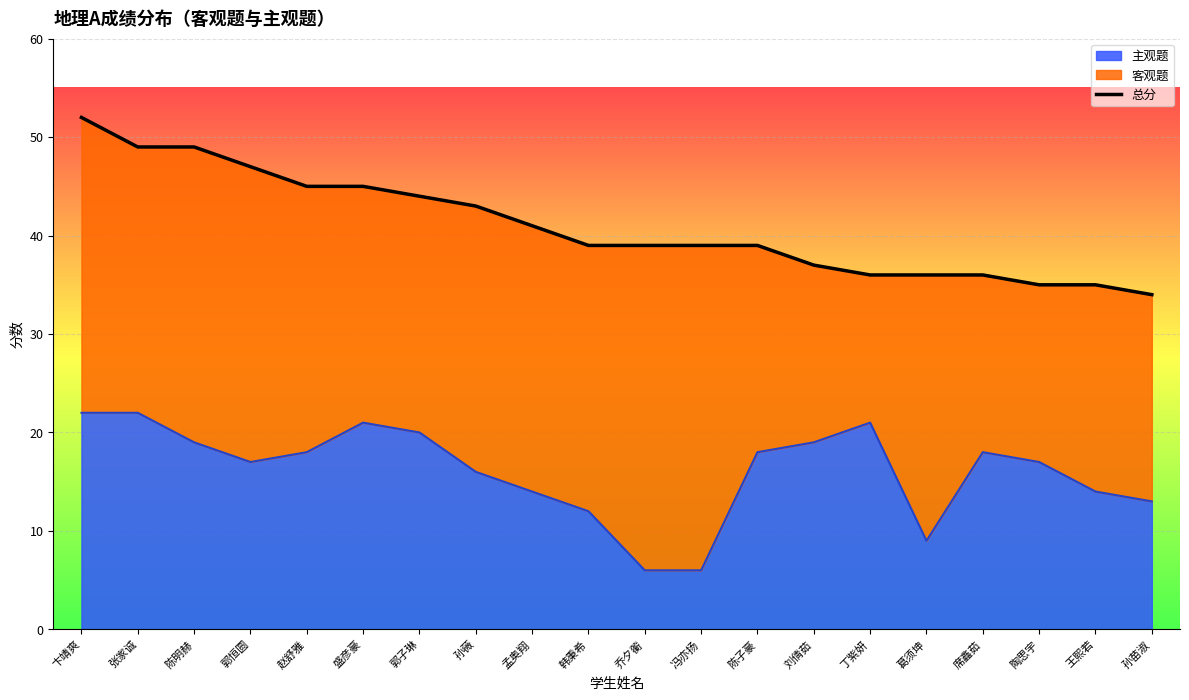

Is it true that the value at 卞靖爽 is 77?

False